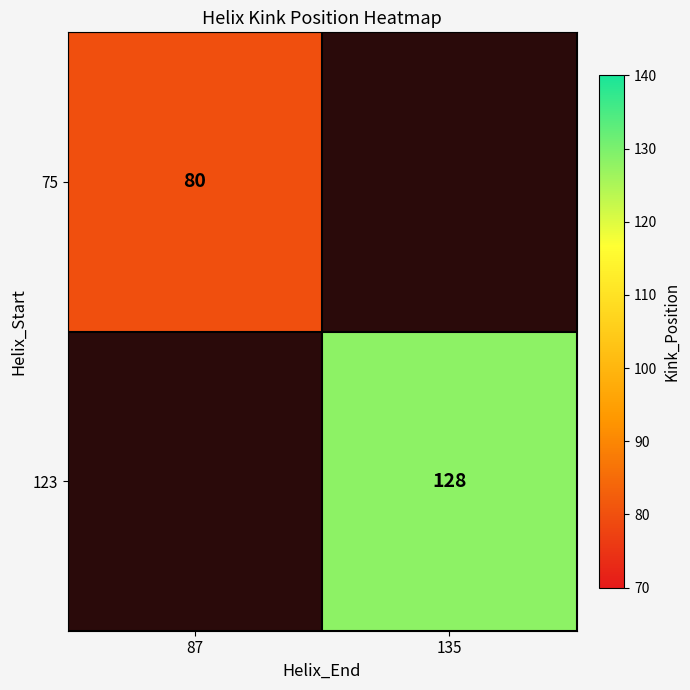

The value of 123 at 135 is 128. True or false?

True